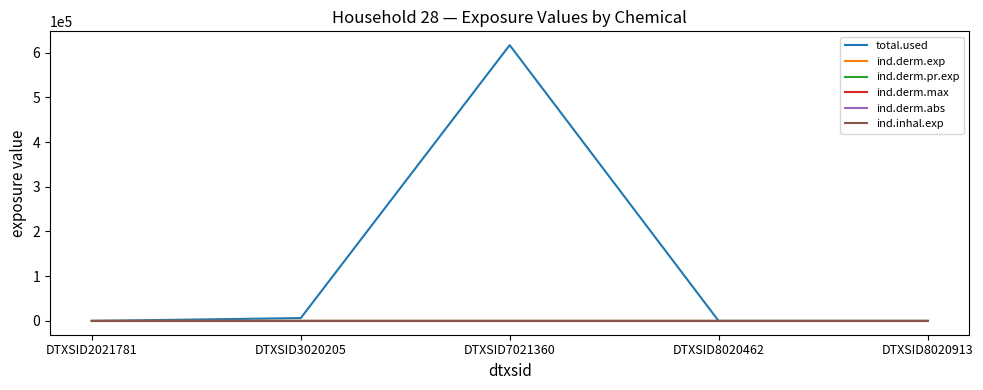

Reading right to left, list all the values displayed in this chart.

total.used: DTXSID8020913=0.0	DTXSID8020462=0.0	DTXSID7021360=616573.3	DTXSID3020205=6353.1	DTXSID2021781=0.0
ind.derm.exp: DTXSID8020913=0.0	DTXSID8020462=0.0	DTXSID7021360=0.3	DTXSID3020205=1.7	DTXSID2021781=0.0
ind.derm.pr.exp: DTXSID8020913=0.0	DTXSID8020462=0.0	DTXSID7021360=0.3	DTXSID3020205=1.7	DTXSID2021781=0.0
ind.derm.max: DTXSID8020913=0.0	DTXSID8020462=0.0	DTXSID7021360=0.0	DTXSID3020205=0.0	DTXSID2021781=0.0
ind.derm.abs: DTXSID8020913=0.0	DTXSID8020462=0.0	DTXSID7021360=0.0	DTXSID3020205=0.0	DTXSID2021781=0.0
ind.inhal.exp: DTXSID8020913=0.0	DTXSID8020462=0.0	DTXSID7021360=0.0	DTXSID3020205=0.6	DTXSID2021781=0.0